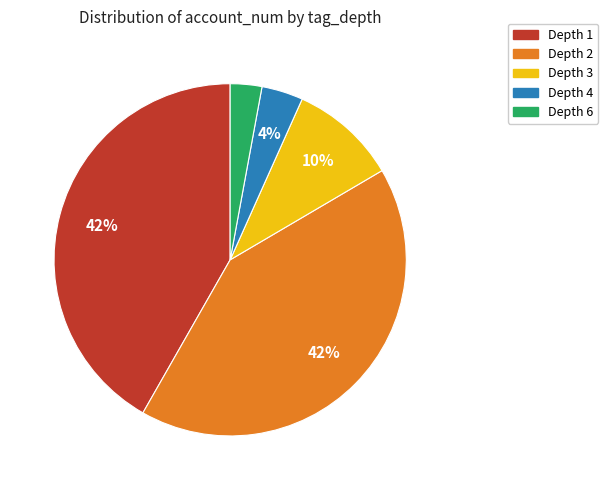

To the nearest percent, what is the difference between the largest and smallest slice percentages?

39%